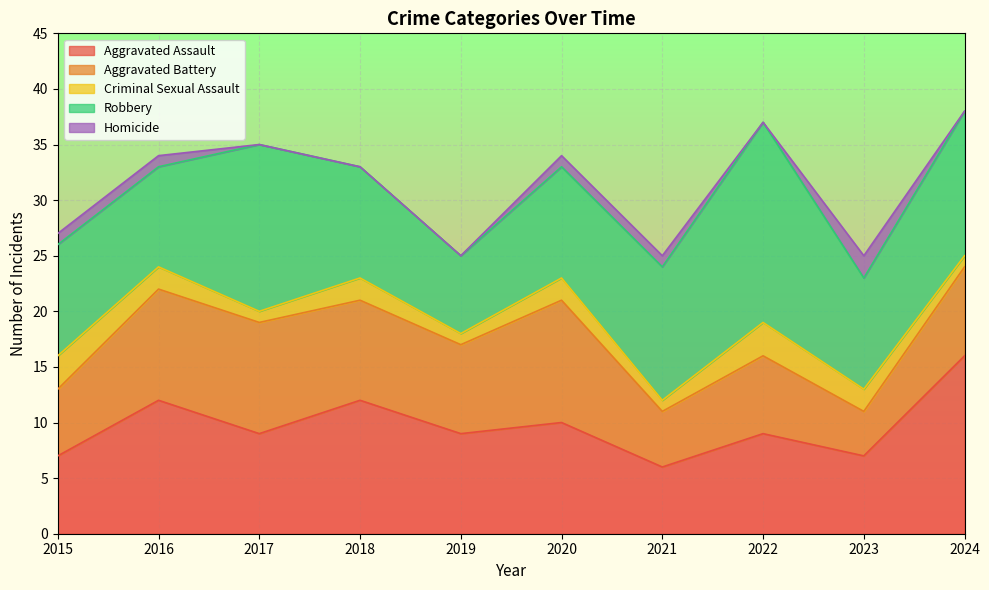

What value does the Aggravated Assault series have at 2017, to the nearest 5?

10